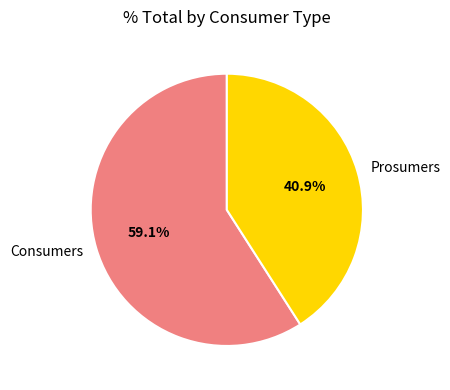

Which category has the smallest portion of the pie?

Prosumers